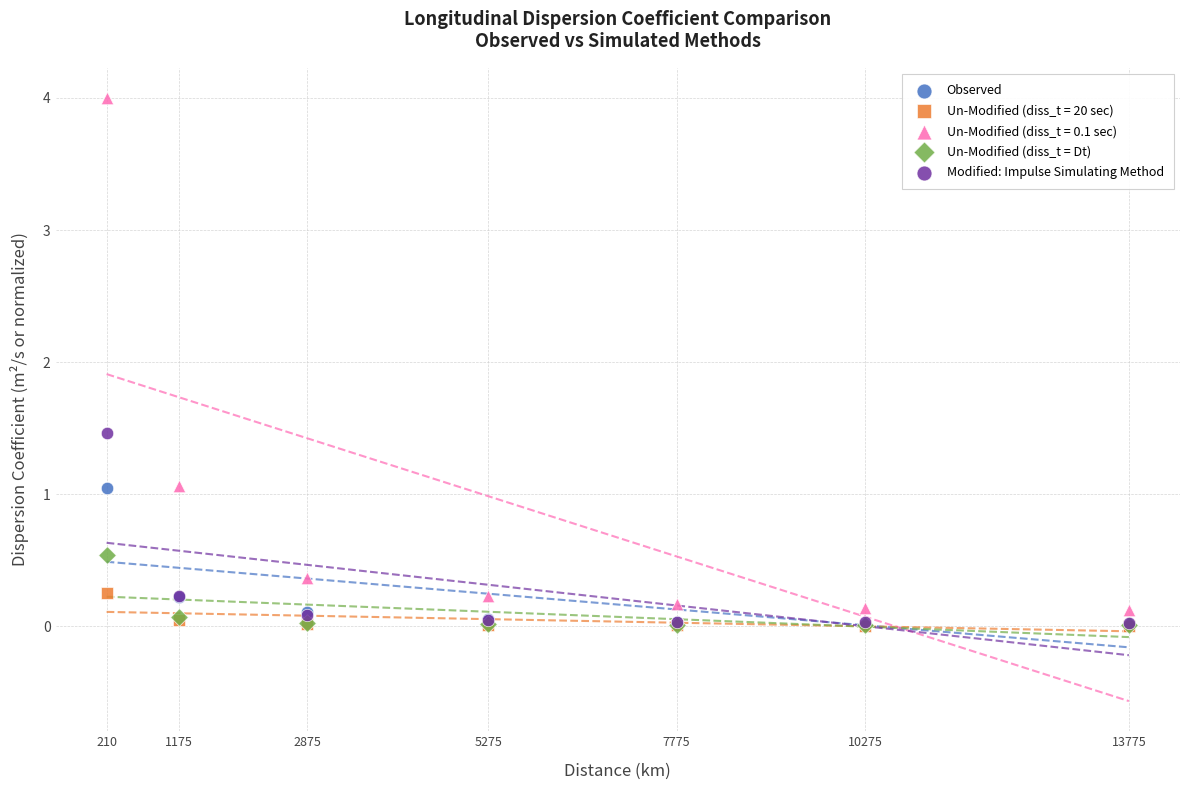

Across all series, what Y value is closest to 2?

1.5